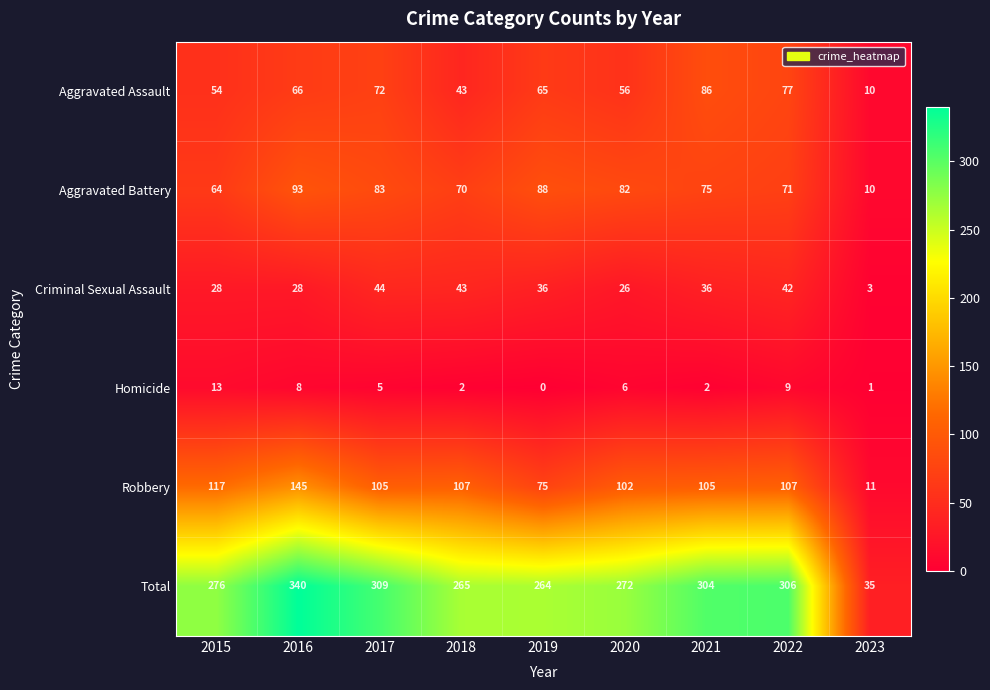

What is the spread (max minus min) of values at 2016?

332